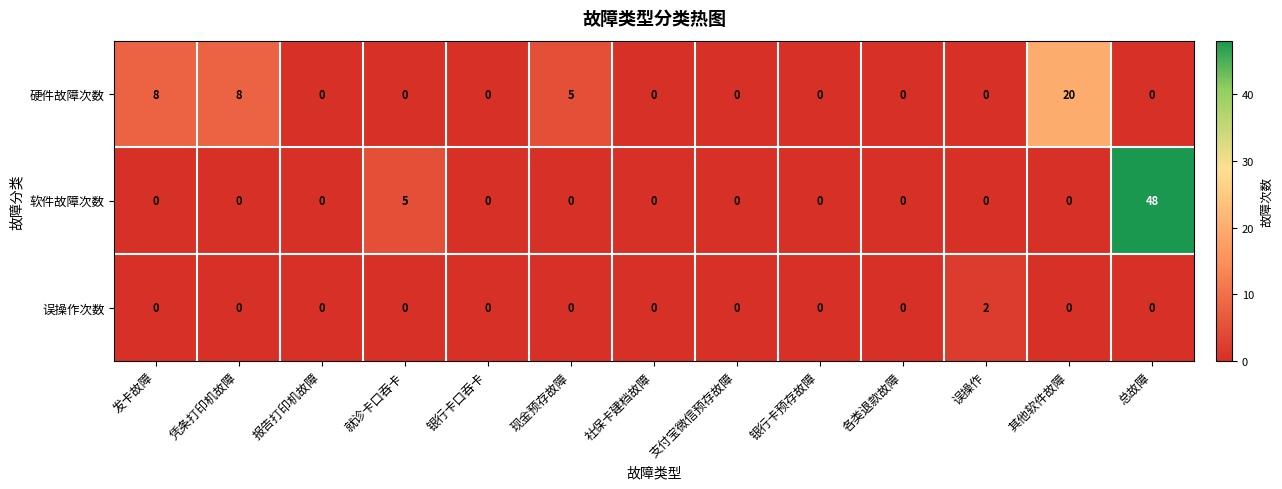

Rank the series by their average value, from highest to lowest.

软件故障次数, 硬件故障次数, 误操作次数